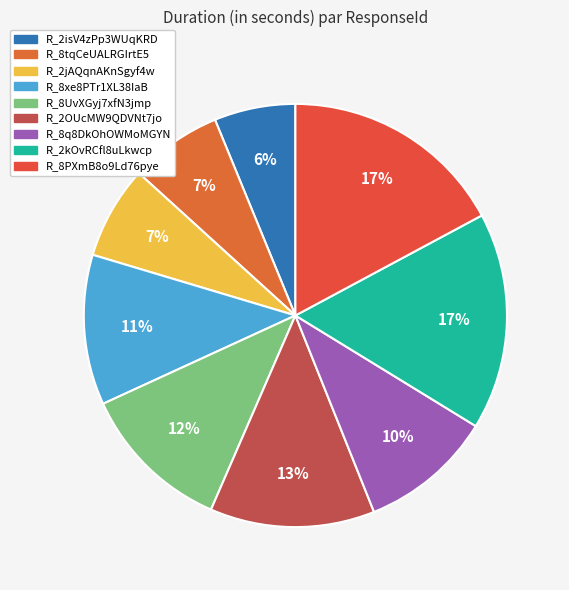

Count the number of slices in the pie.

9